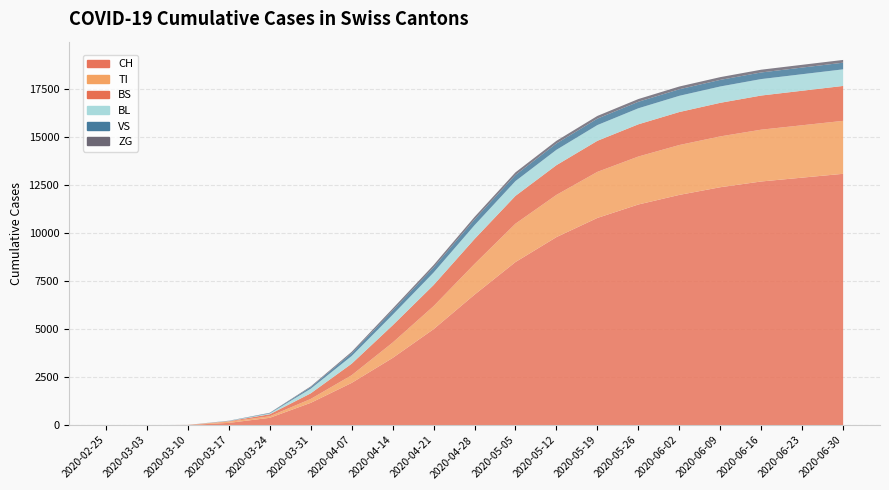

Reading left to right, list all the values displayed in this chart.

CH: 0	0	6	116	380	1160	2200	3500	5000	6800	8500	9800	10800	11500	12000	12400	12700	12900	13100
TI: 0	0	0	62	80	202	400	800	1200	1600	2000	2200	2400	2500	2600	2650	2700	2730	2760
BS: 0	0	4	25	105	292	600	900	1100	1300	1450	1550	1620	1680	1720	1750	1780	1800	1820
BL: 0	0	2	13	40	242	400	550	650	720	770	800	820	835	845	852	858	862	865
VS: 0	0	0	11	25	81	150	220	270	300	320	330	336	340	342	344	345	346	347
ZG: 0	0	0	1	12	39	70	100	120	130	136	139	141	142	143	143	144	144	144